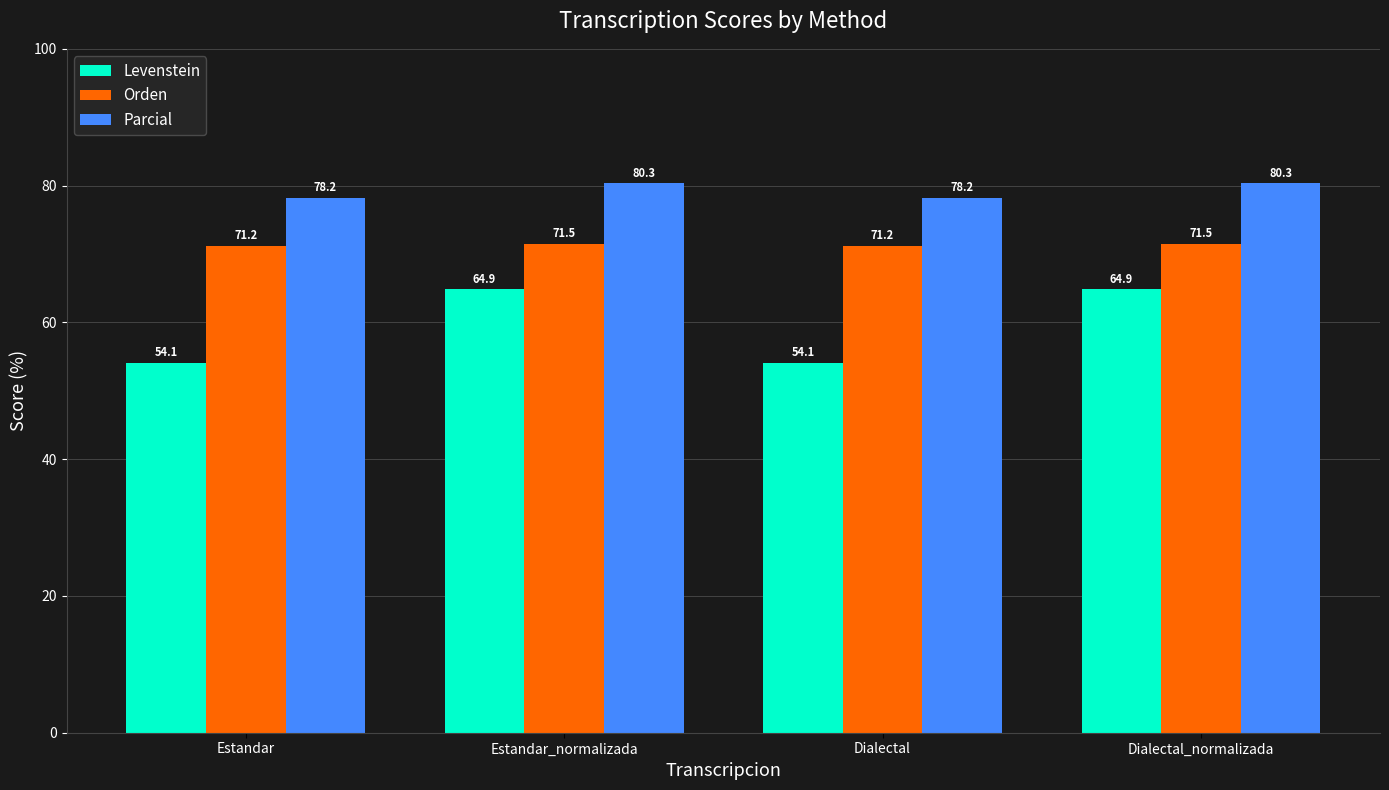

Reading left to right, transcribe all the data shown in this chart.

Levenstein: Estandar=54.1	Estandar_normalizada=64.9	Dialectal=54.1	Dialectal_normalizada=64.9
Orden: Estandar=71.2	Estandar_normalizada=71.5	Dialectal=71.2	Dialectal_normalizada=71.5
Parcial: Estandar=78.2	Estandar_normalizada=80.3	Dialectal=78.2	Dialectal_normalizada=80.3